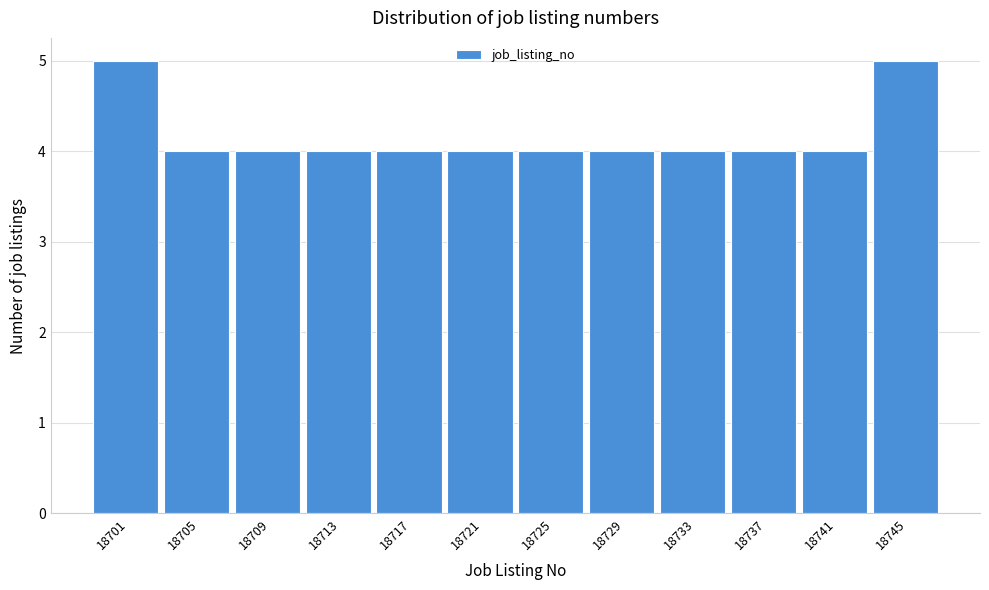

Reading right to left, list all the values displayed in this chart.

18745=5	18741=4	18737=4	18733=4	18729=4	18725=4	18721=4	18717=4	18713=4	18709=4	18705=4	18701=5